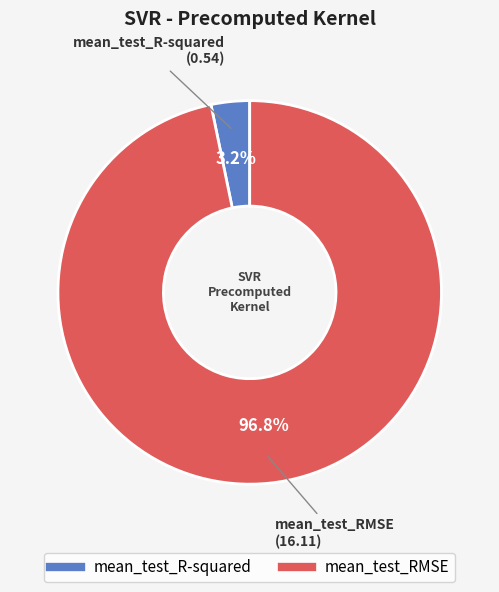

What portion of the pie excludes mean_test_R-squared?

96.8%